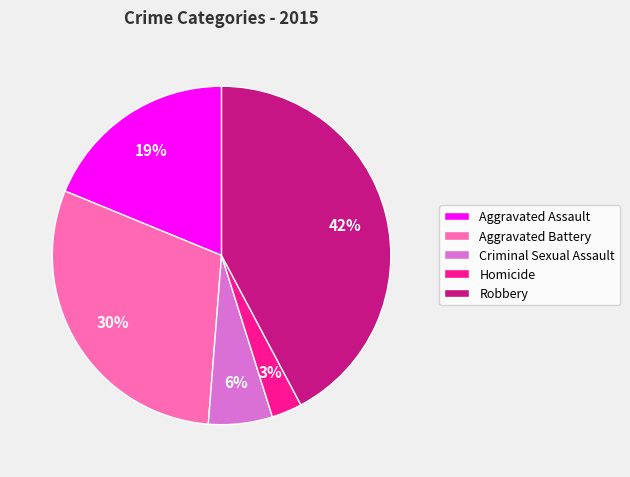

What is the largest slice in the pie chart?

Robbery